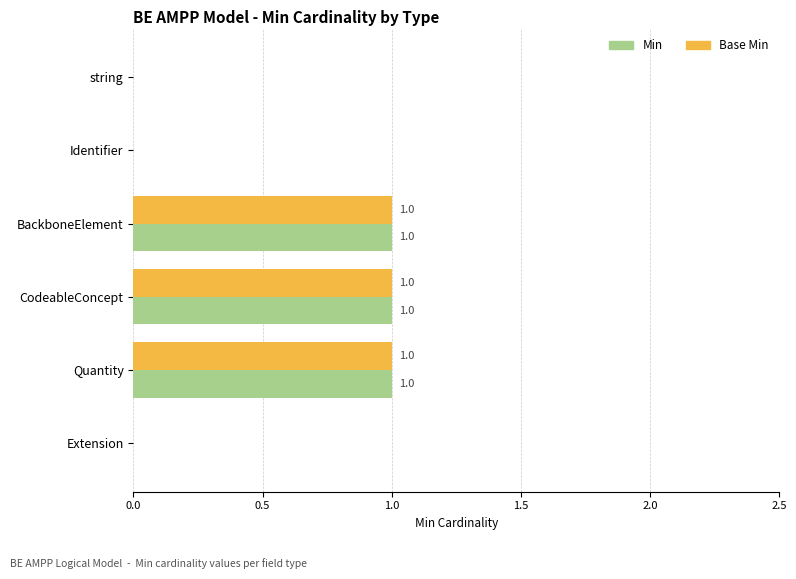

The Base Min series shows 0 at string. True or false?

True